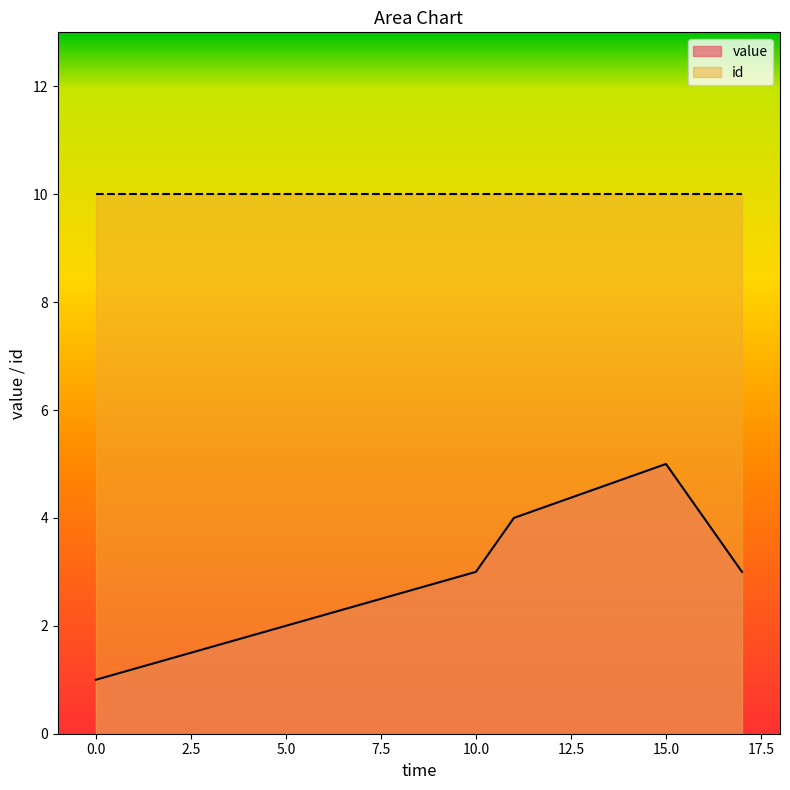

What is the value of the 3rd point from the left?

3